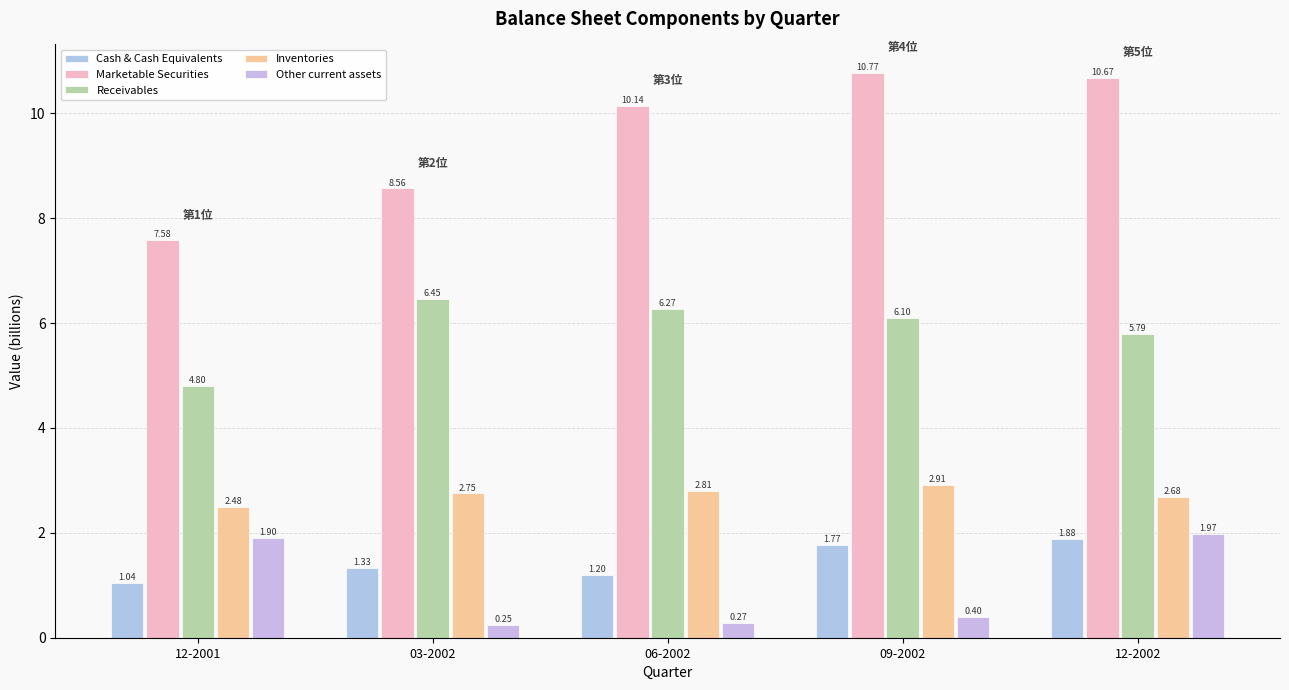

True or false: Other current assets has a value of 2.0 at 12-2002.

True